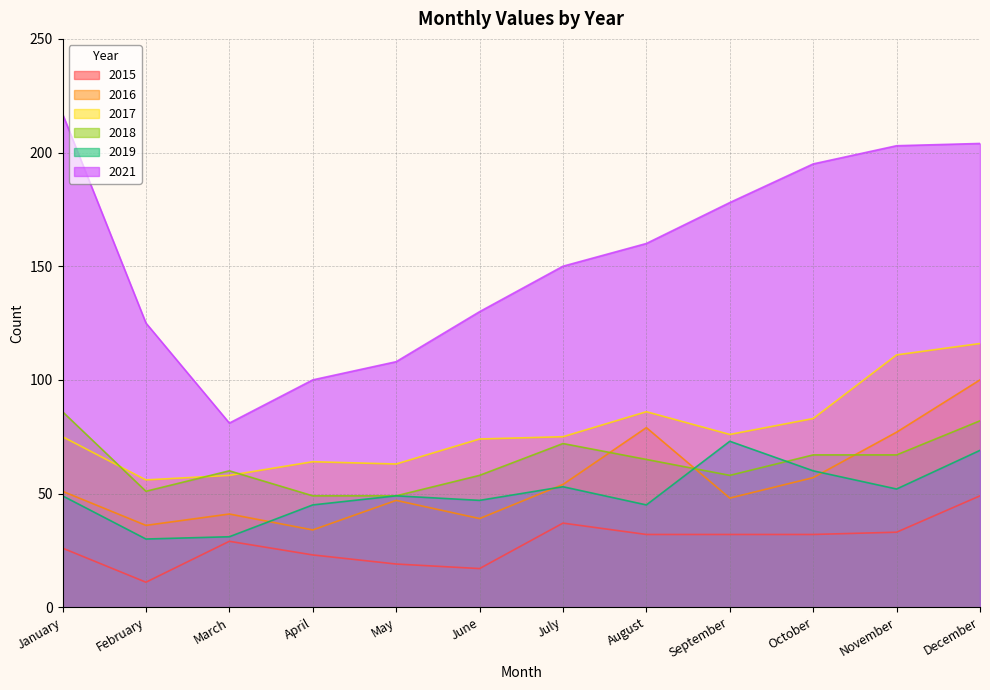

The value of 2018 at May is 85. True or false?

False